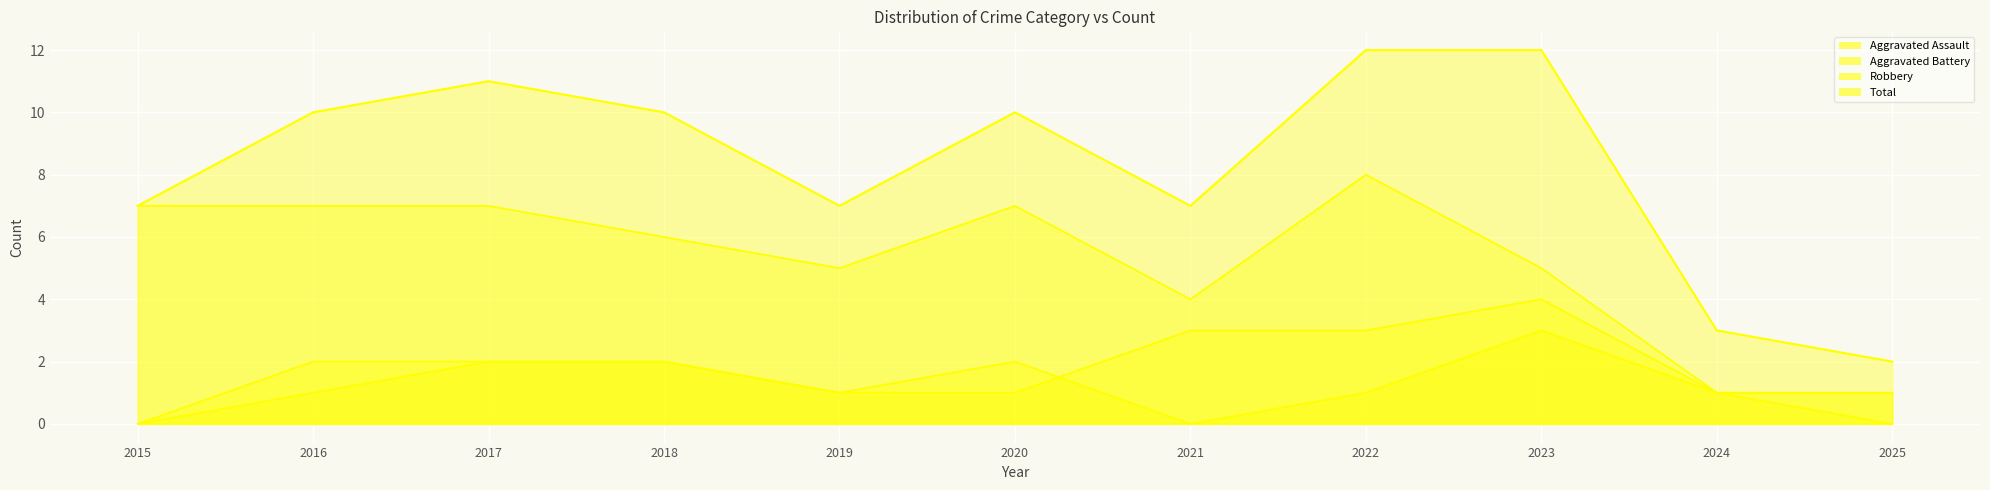

How many values in Aggravated Assault are above zero?

9